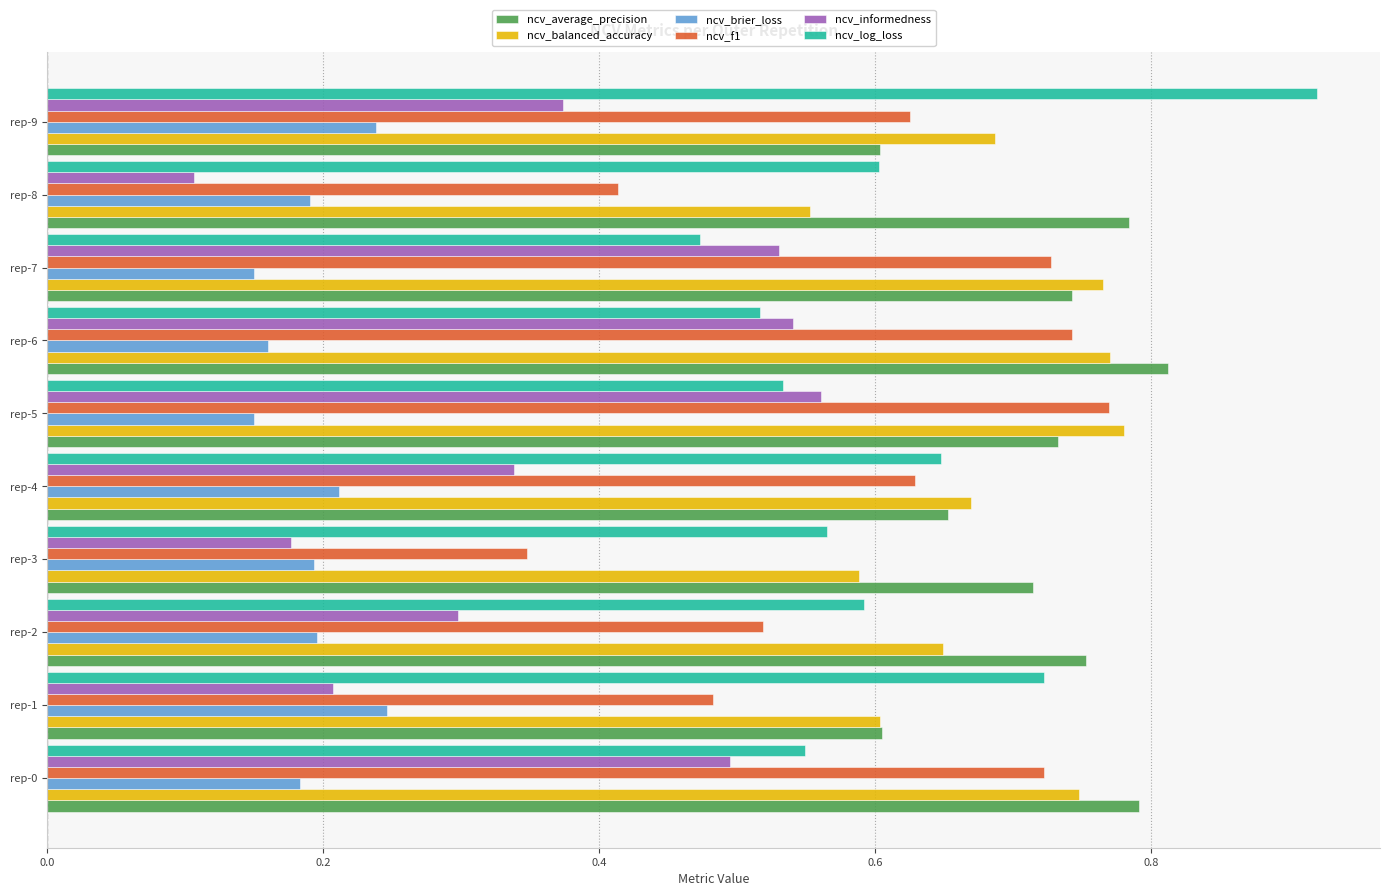

Where is ncv_balanced_accuracy nearest to the value 0?

rep-8